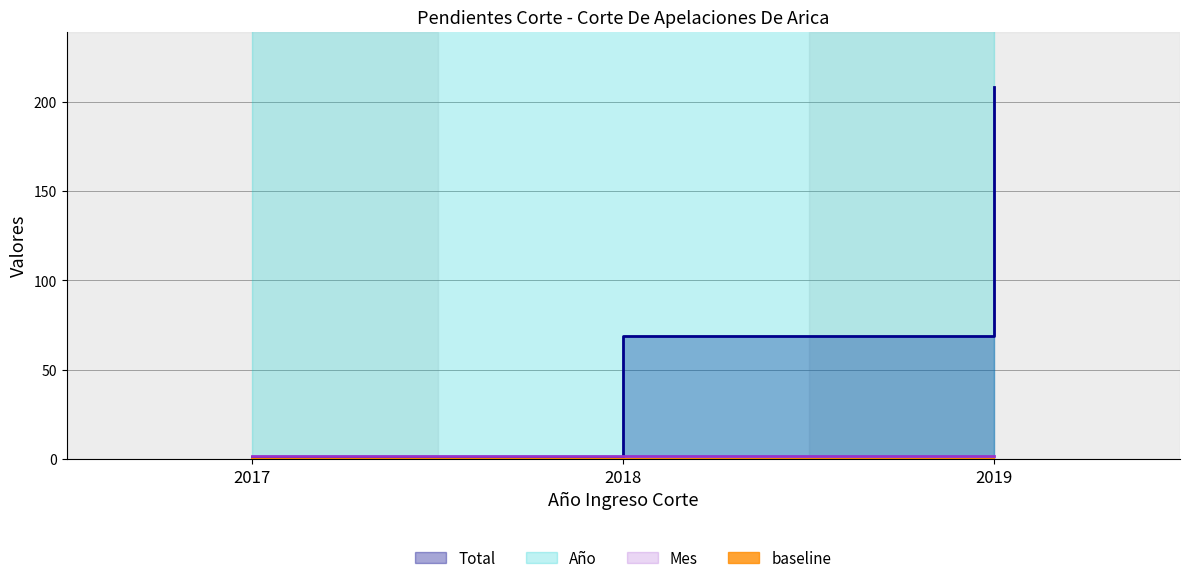

Does the chart display data point markers on the line(s)?

No